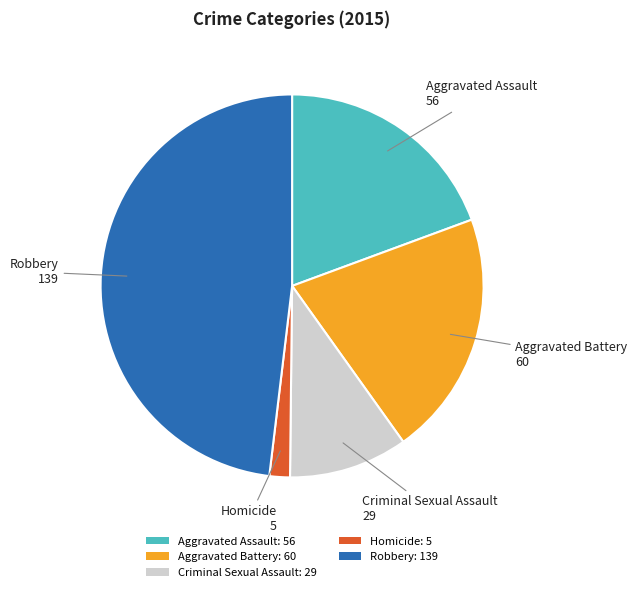

Is it true that Aggravated Assault is 19% of the pie?

True